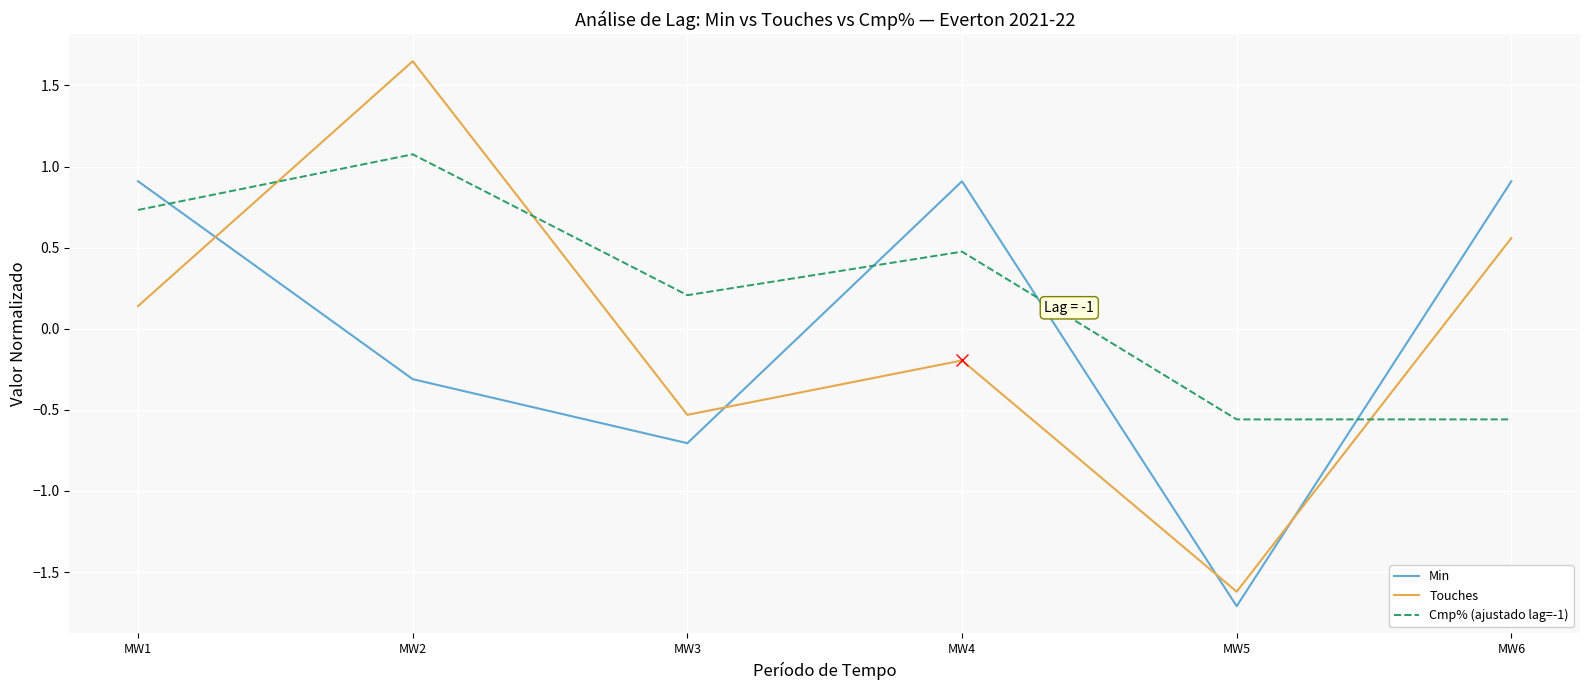

Which series changed the most between MW2 and MW5?

Touches